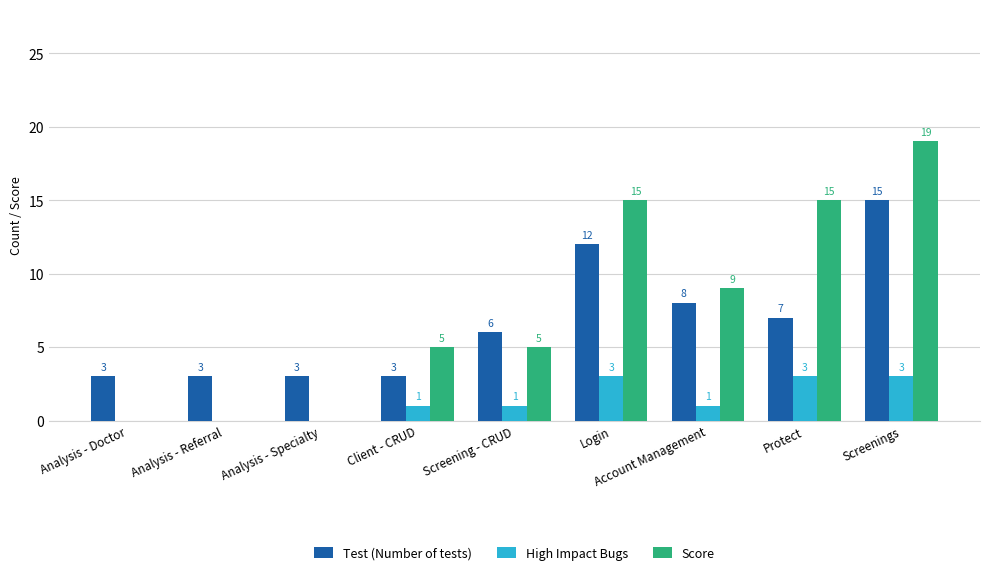

What is the sum of all High Impact Bugs values?

12